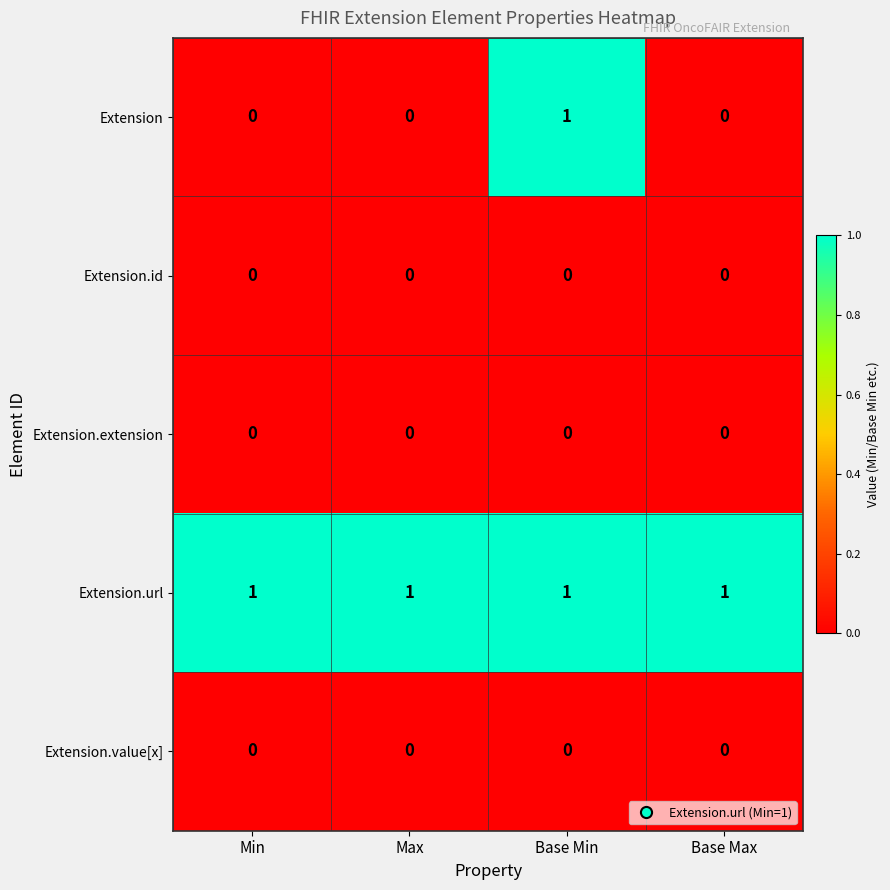

The Extension.extension series shows 0 at Base Max. True or false?

True